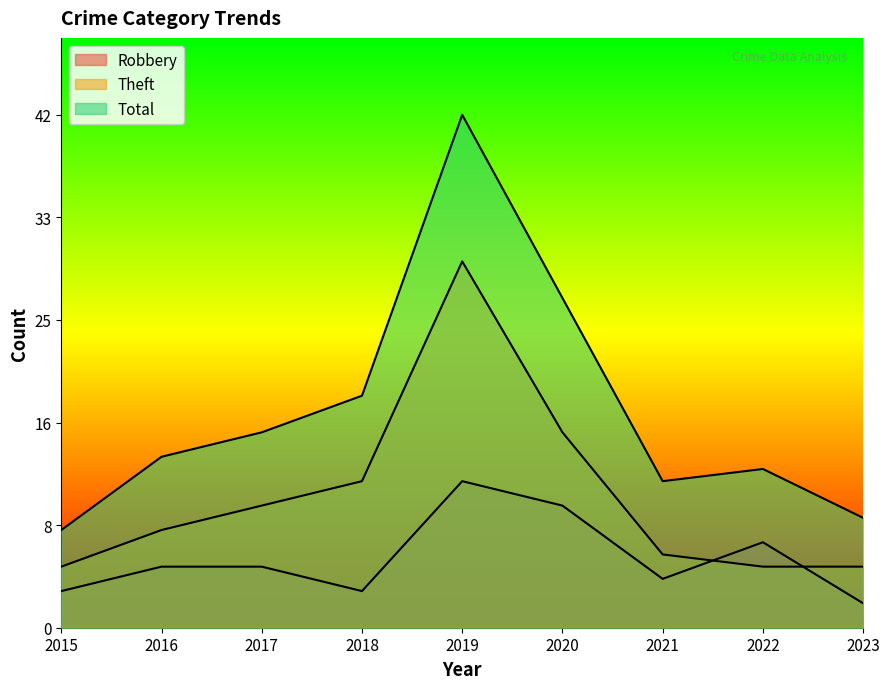

What is the approximate value of Total at 2016, to the nearest 5?

15